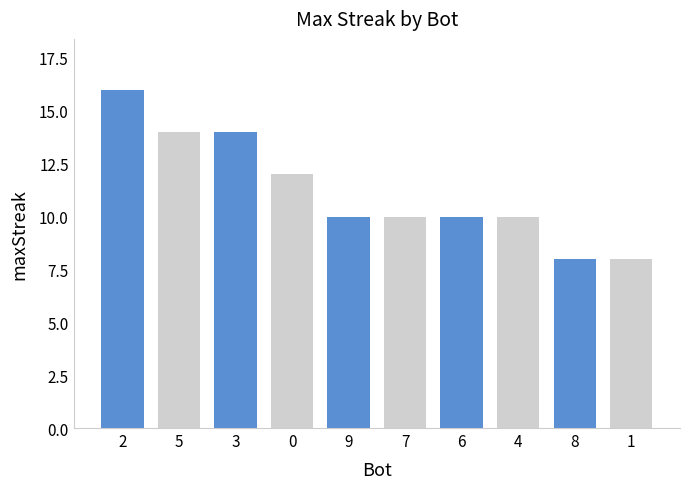

What is the average value?

11